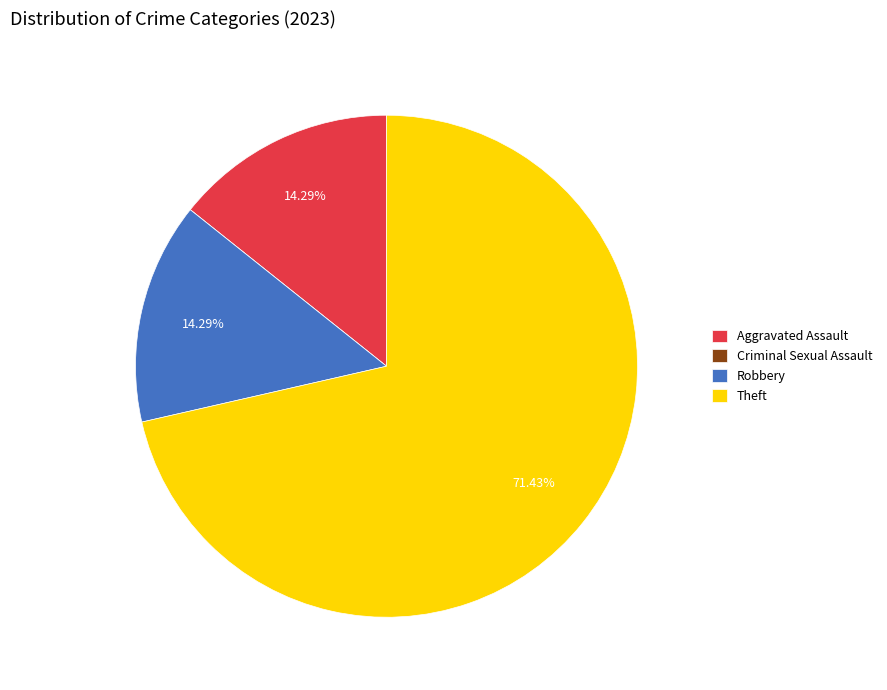

Which has a higher value, Aggravated Assault or Theft?

Theft